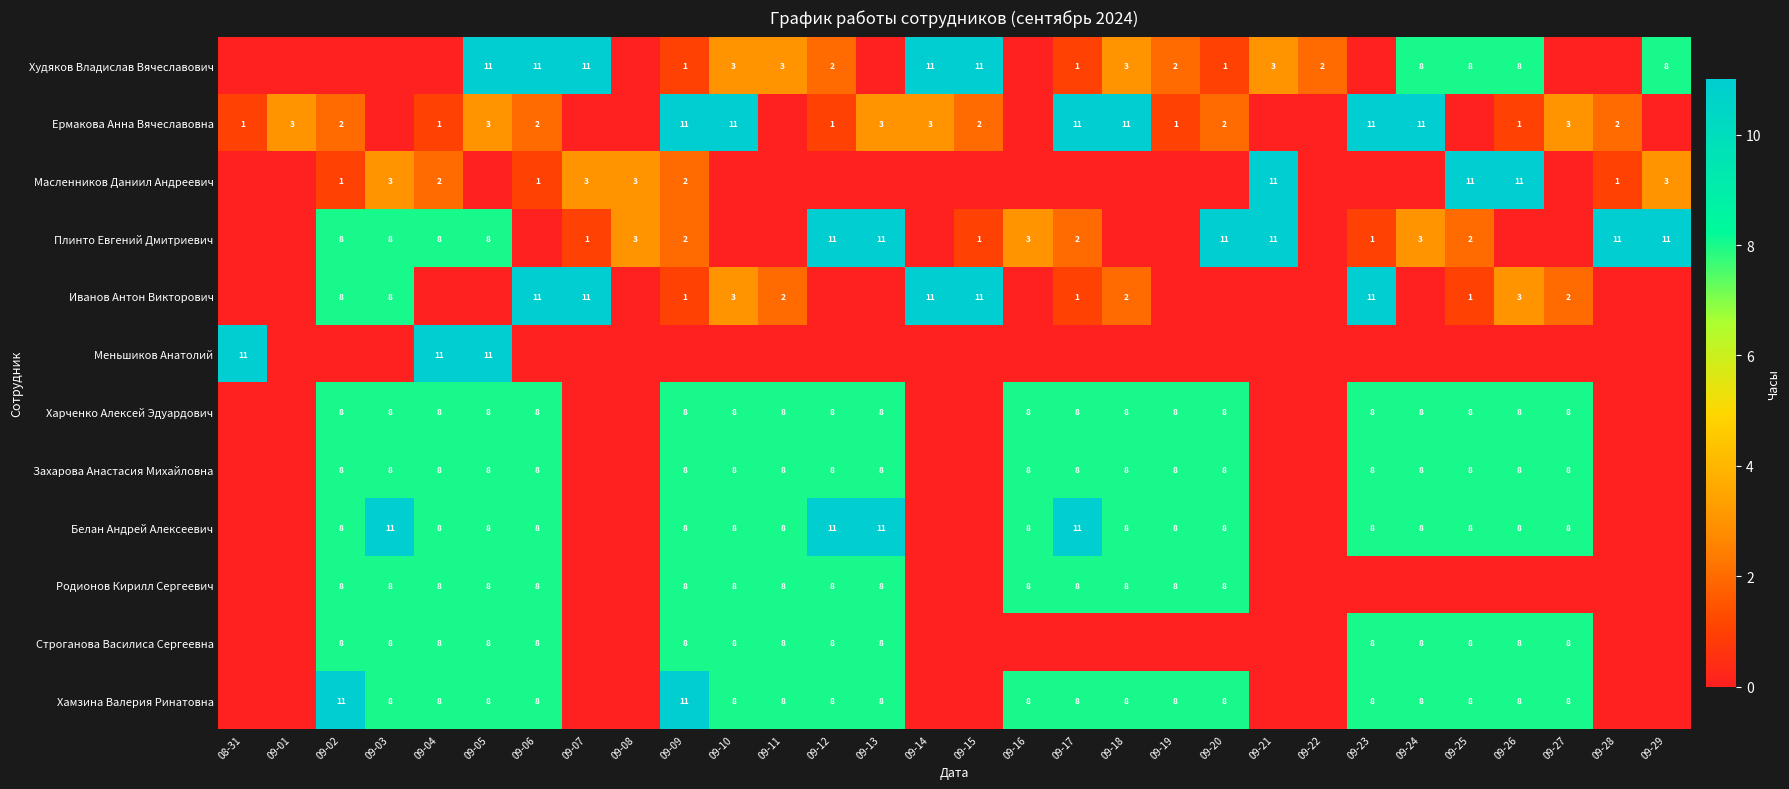

Is the value of Худяков Владислав Вячеславович at 09-22 greater than the value of Плинто Евгений Дмитриевич at 09-05?

No